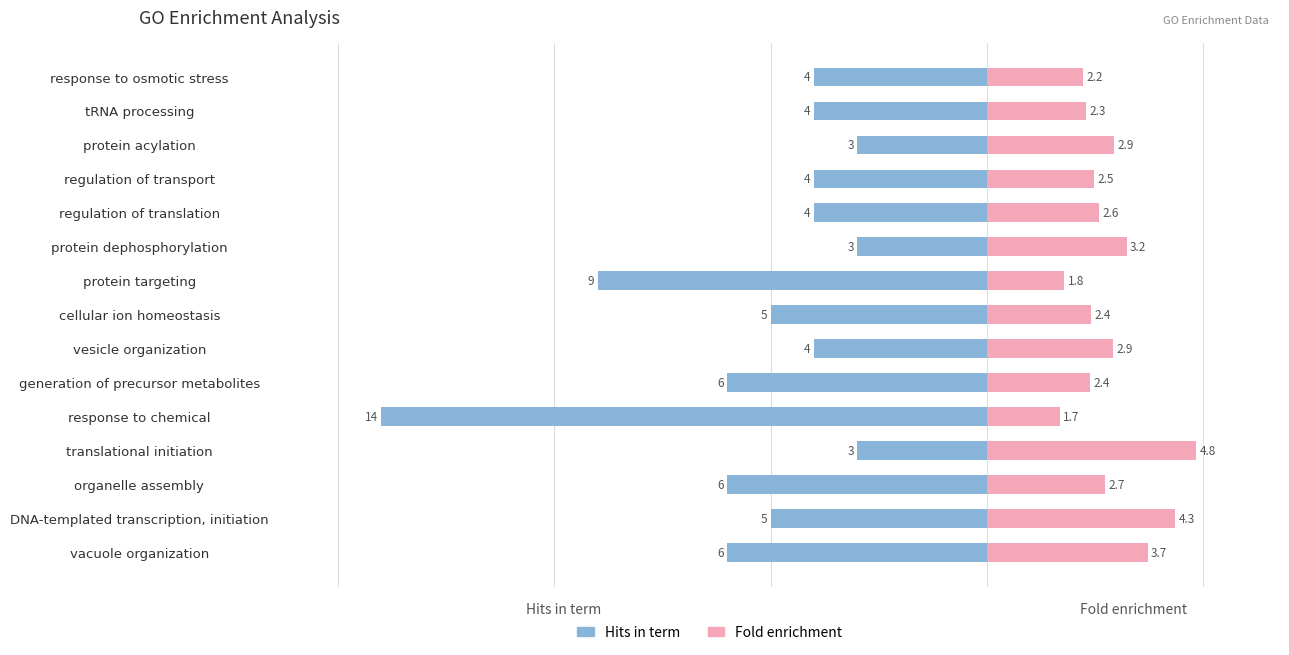

What are all the series names shown in the legend?

Hits in term, Fold enrichment